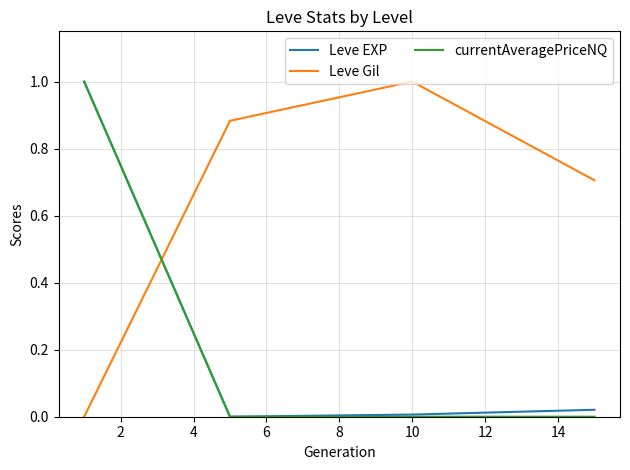

What are all the series names shown in the legend?

Leve EXP, Leve Gil, currentAveragePriceNQ